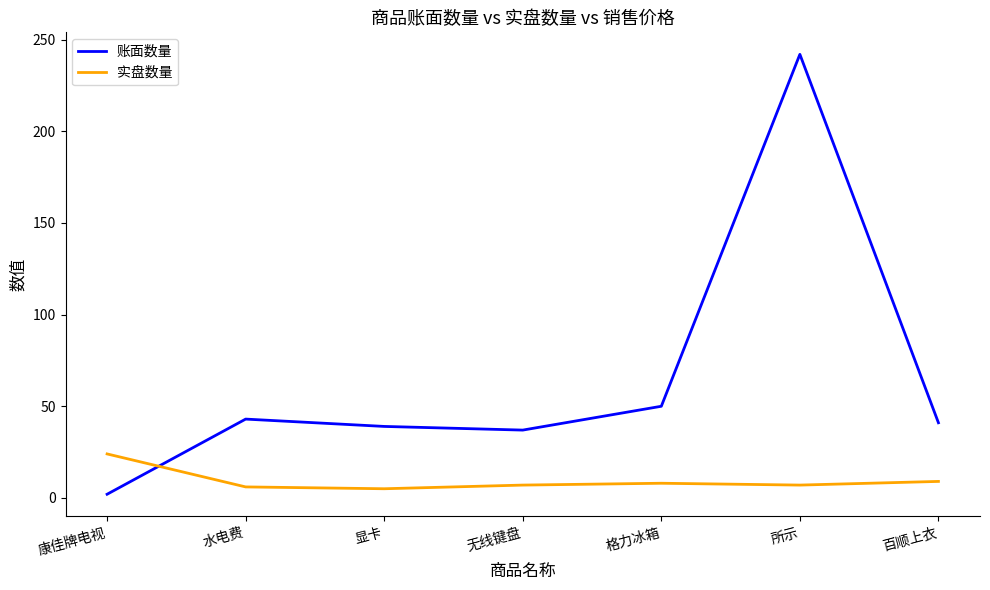

List the series in order of their overall mean, highest first.

账面数量, 实盘数量